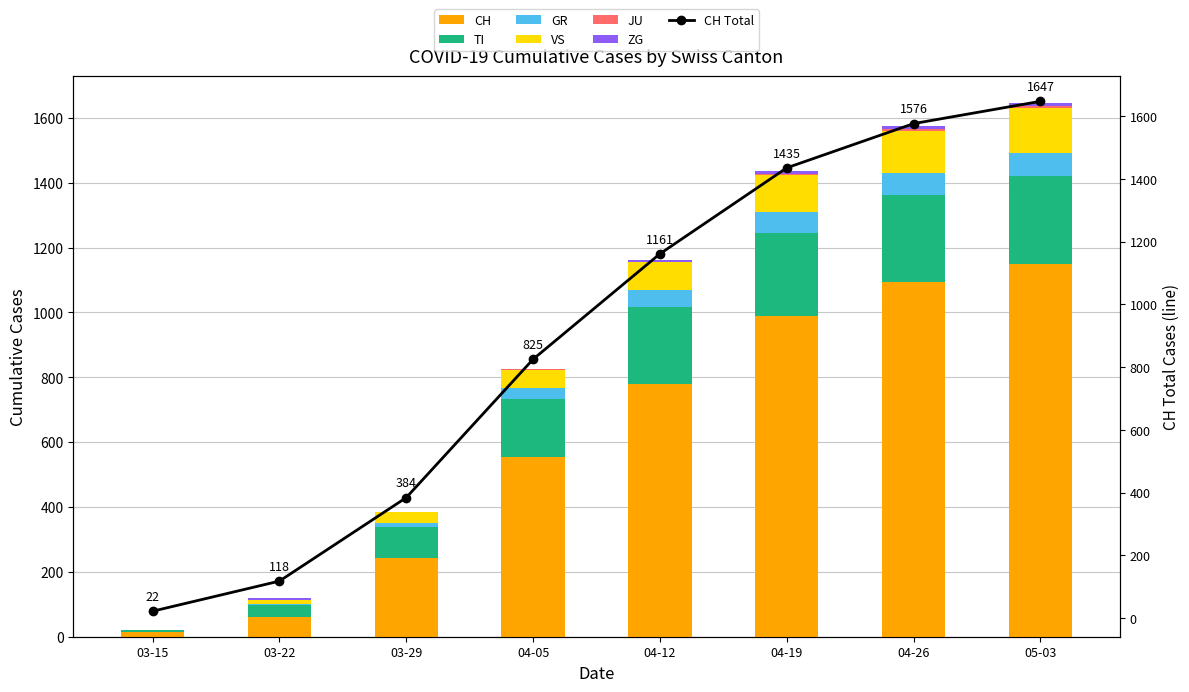

What is the maximum value for CH?

1148